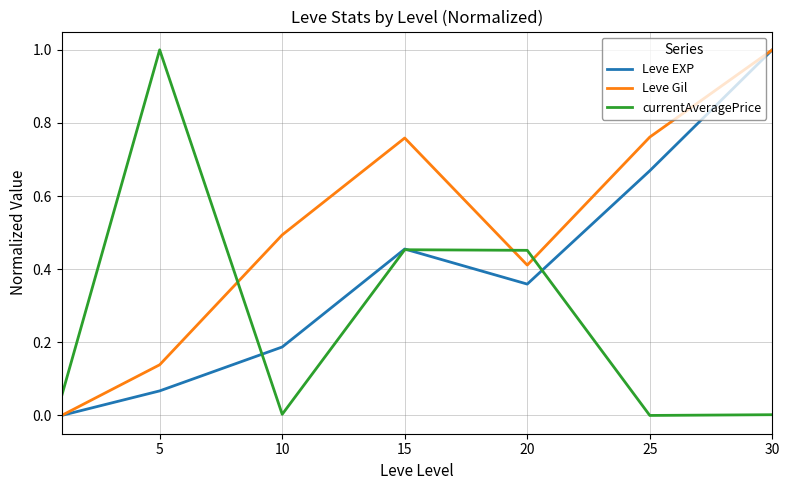

Rank the series by their average value, from lowest to highest.

currentAveragePrice, Leve EXP, Leve Gil